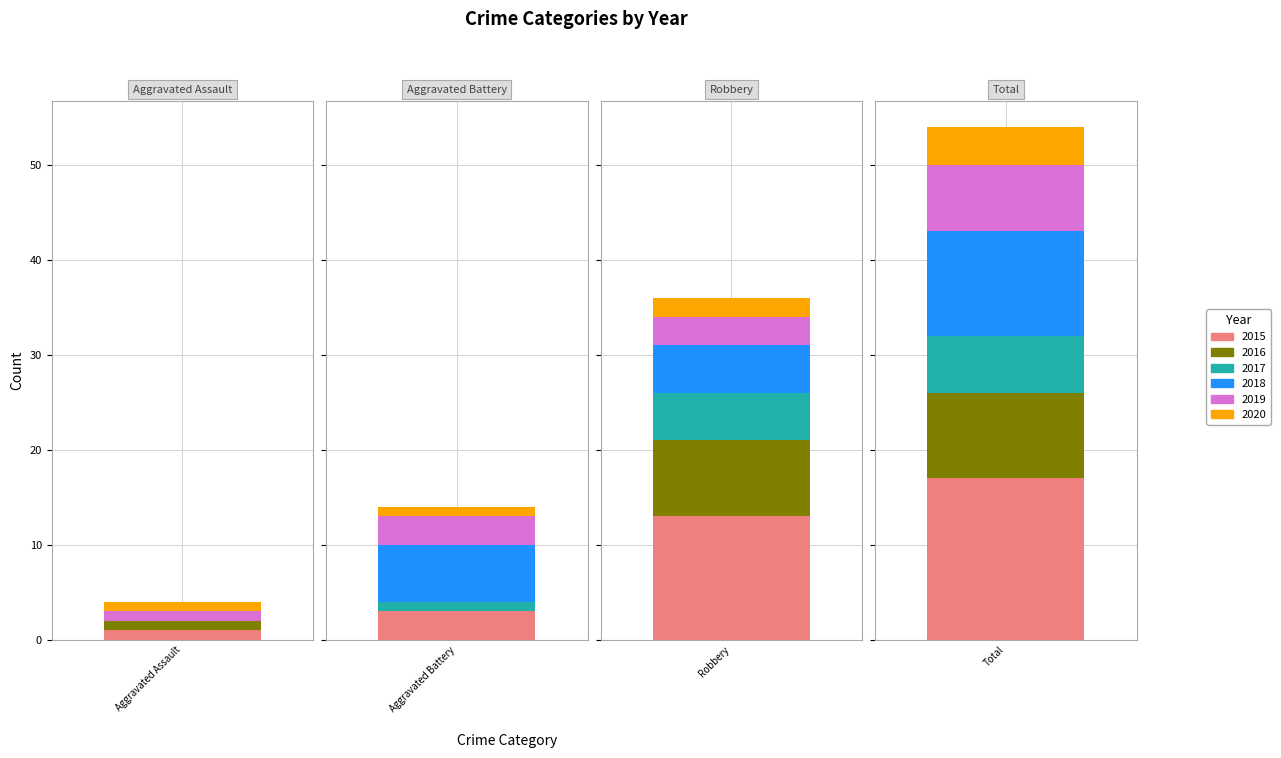

At which category is the sum across all series the highest?

Total